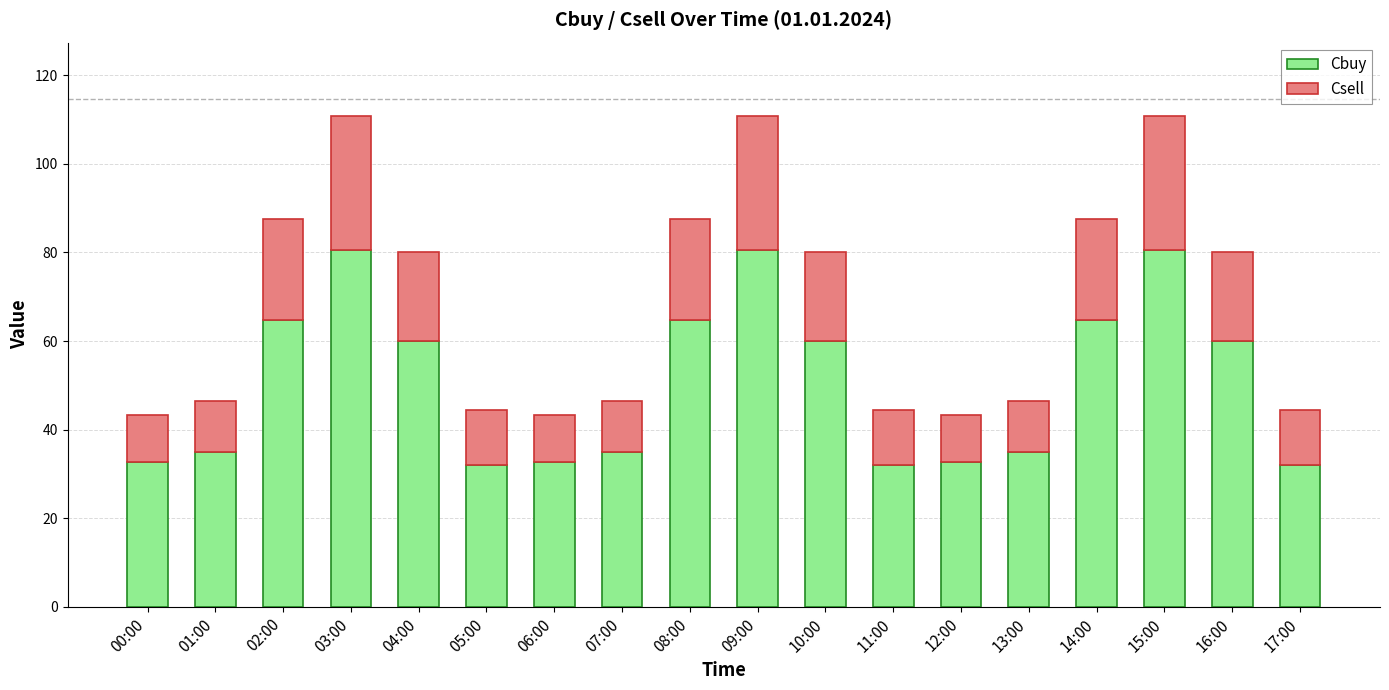

The Cbuy series shows 50.1 at 12:00. True or false?

False